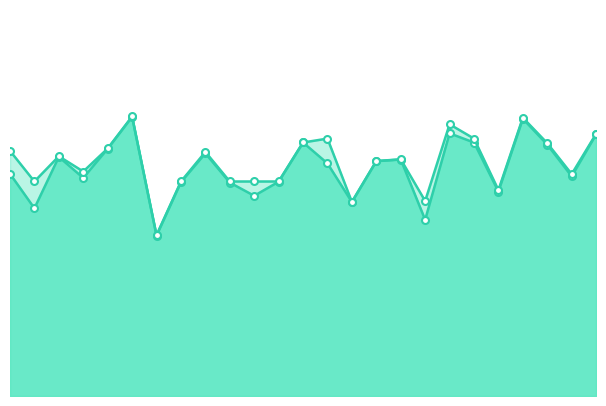

Is the value of f1 at 5 greater than the value of accuracy at 18?

Yes